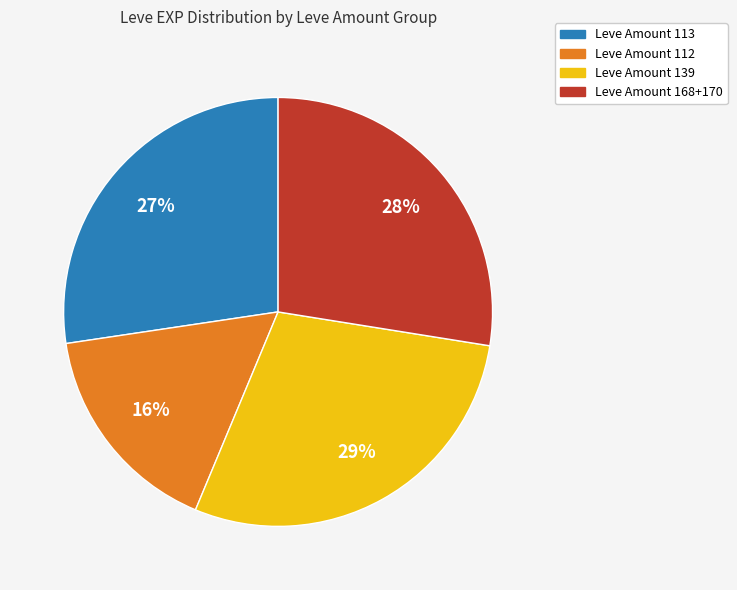

To the nearest percent, what is the average slice percentage?

25%